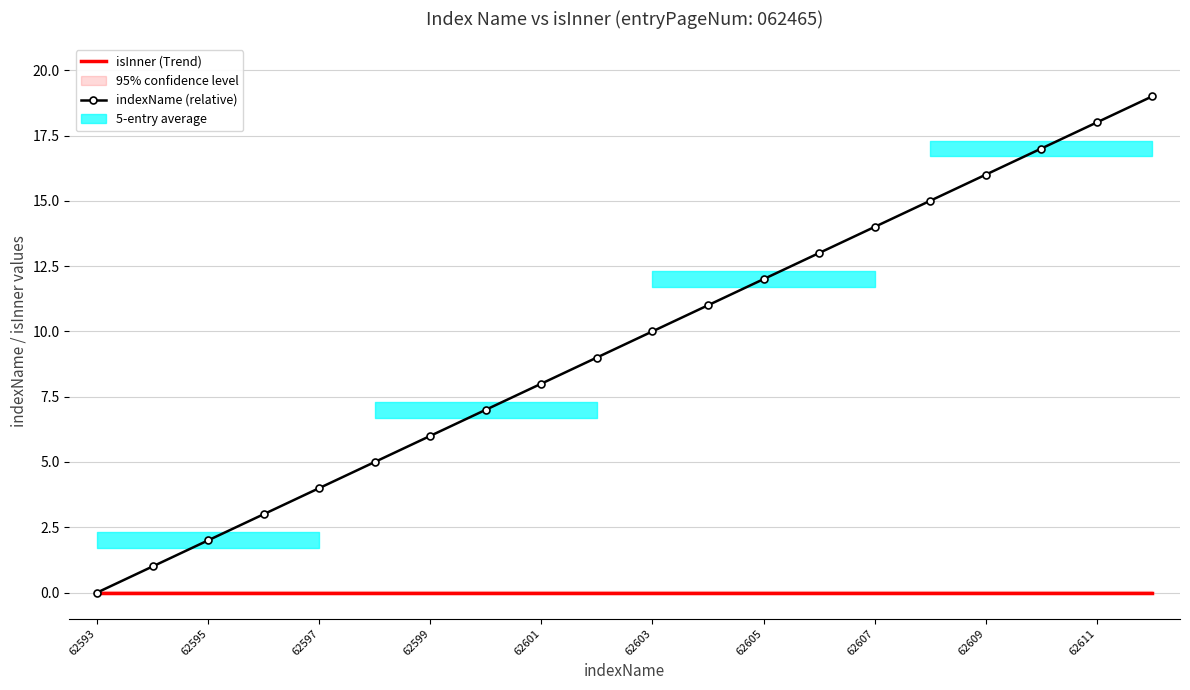

What position from the left is 62601?

9